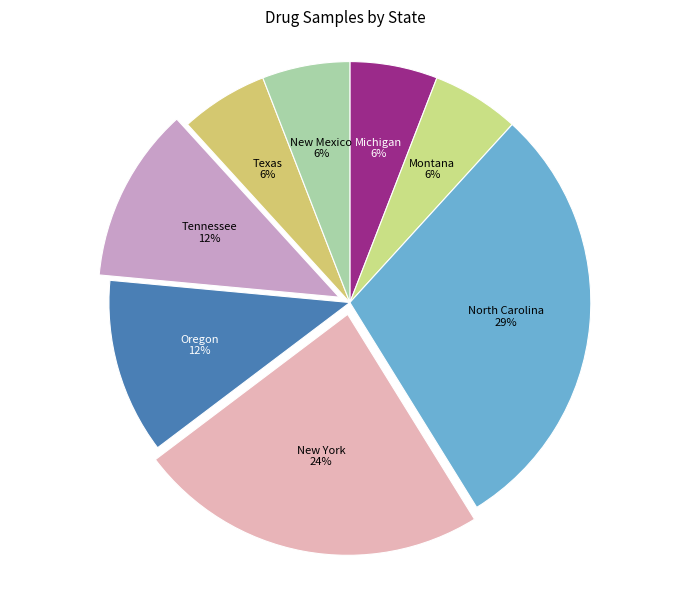

Combined, do Montana and Michigan account for over 50%?

No